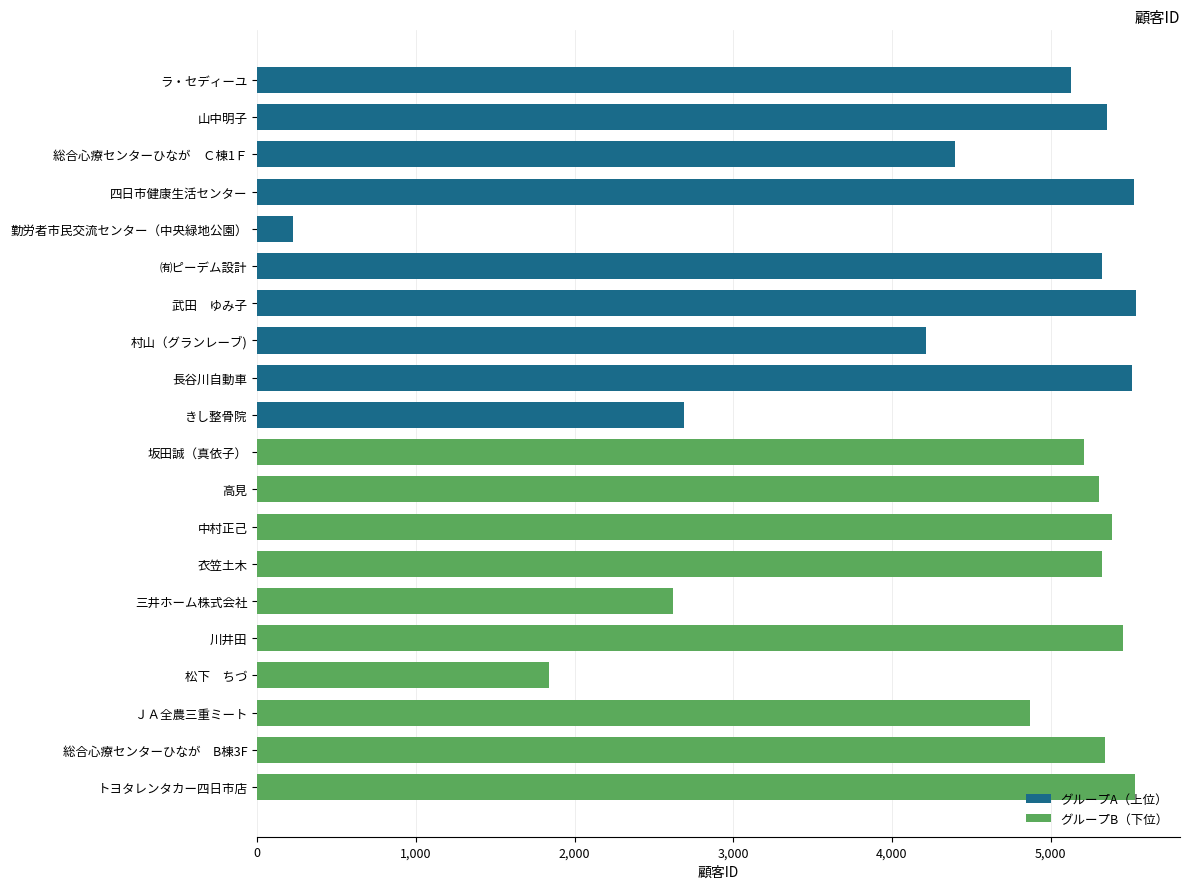

Reading right to left, transcribe all the data shown in this chart.

グループA（上位）: 2692	5514	4216	5539	5322	224	5528	4395	5356	5129
グループB（下位）: 5532	5345	4871	1841	5459	2623	5325	5388	5306	5214